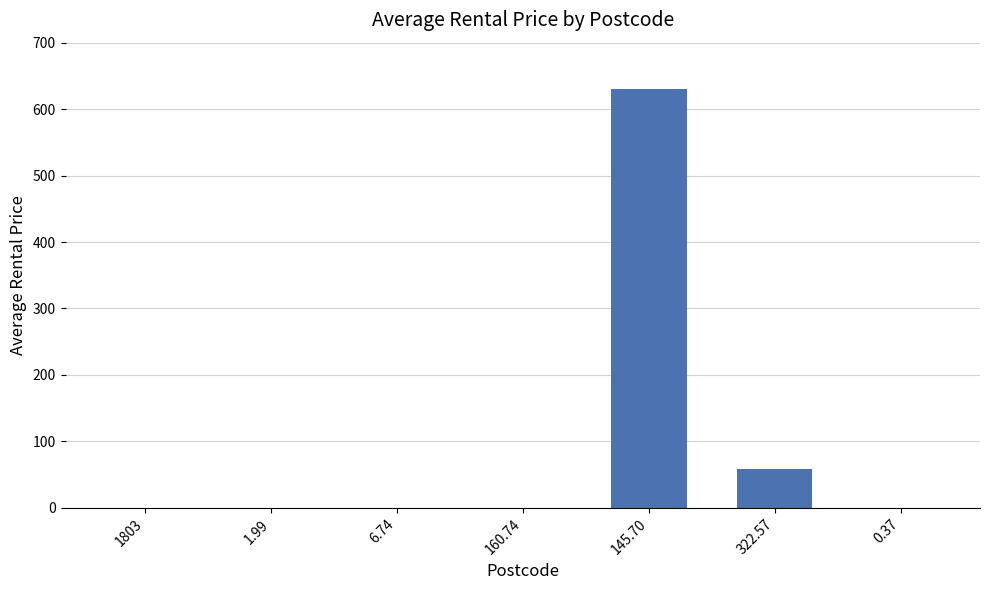

Are the bars horizontal?

No